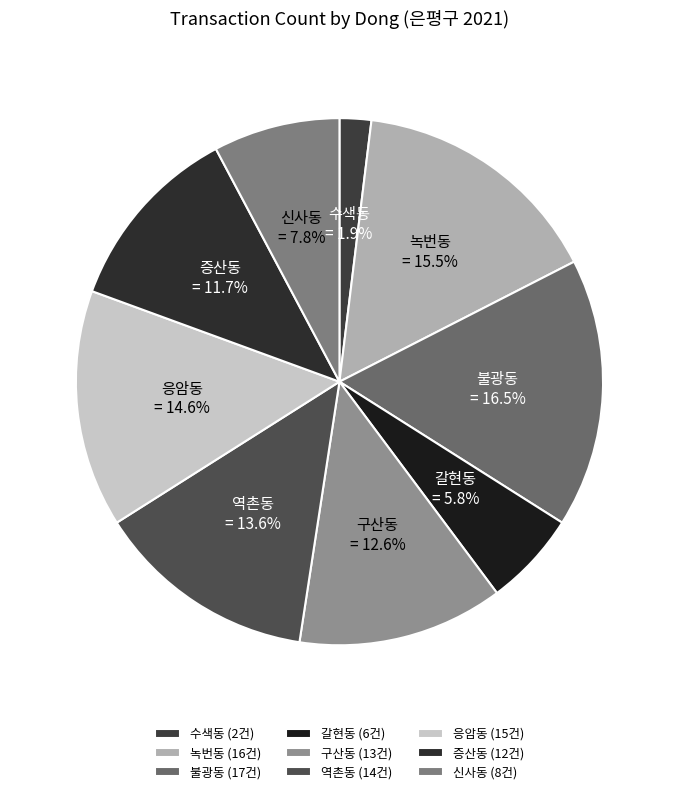

How many slices are in this pie chart?

9